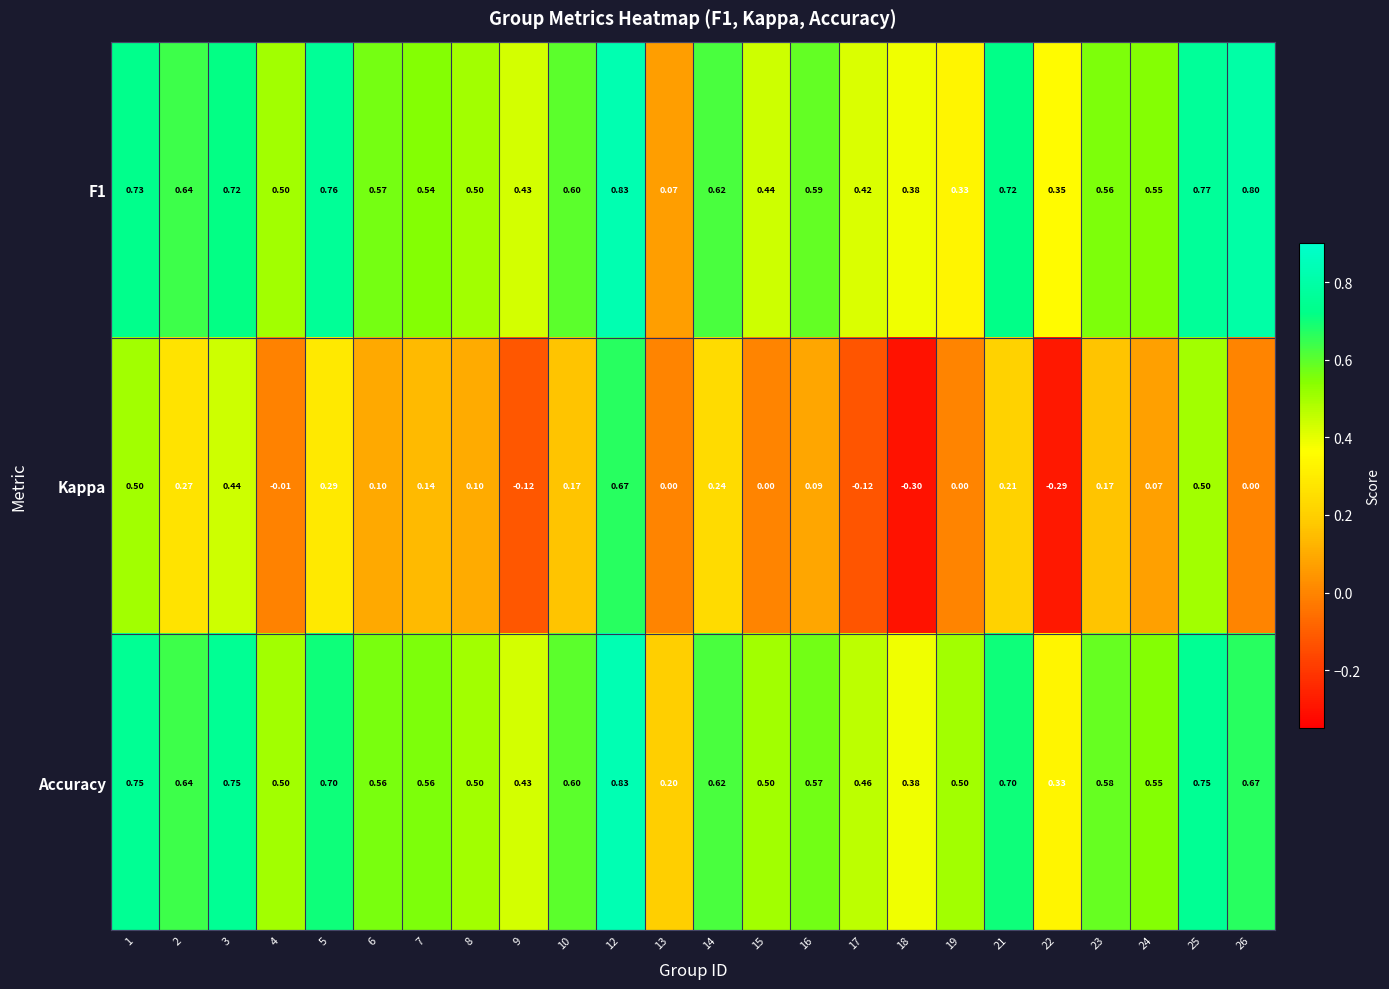

At which category is the sum across all series the highest?

12